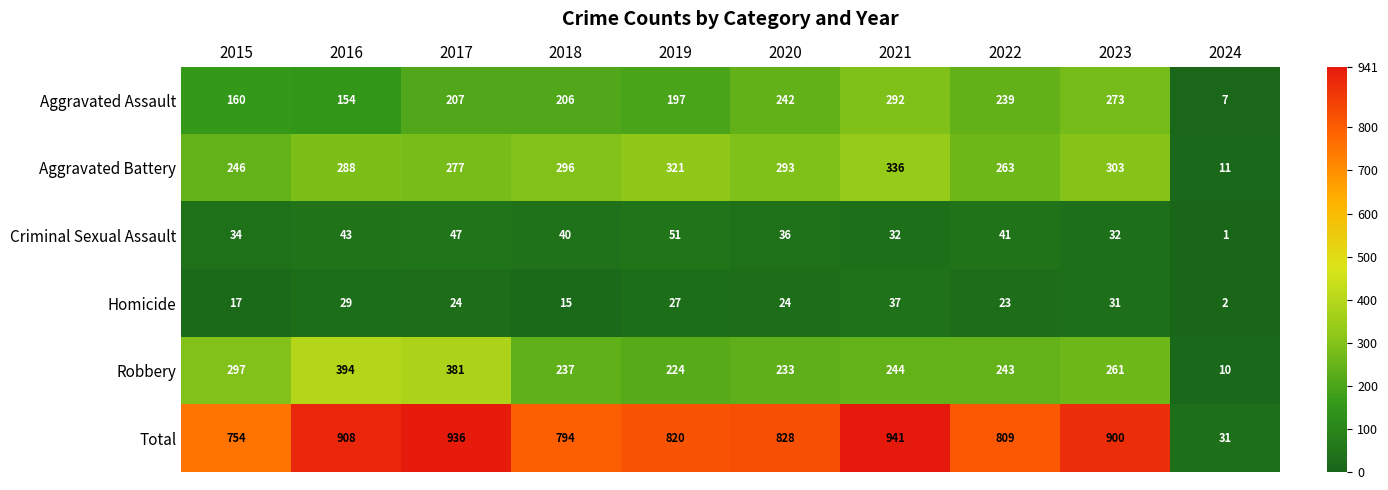

At which category is the sum across all series the highest?

2021